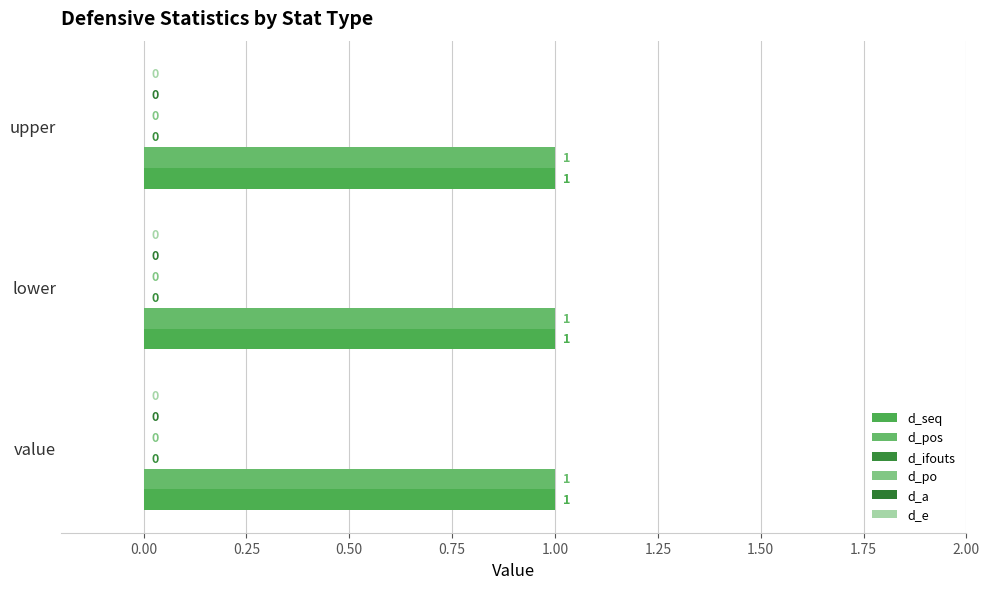

Rank the categories by d_seq value from lowest to highest.

value, lower, upper